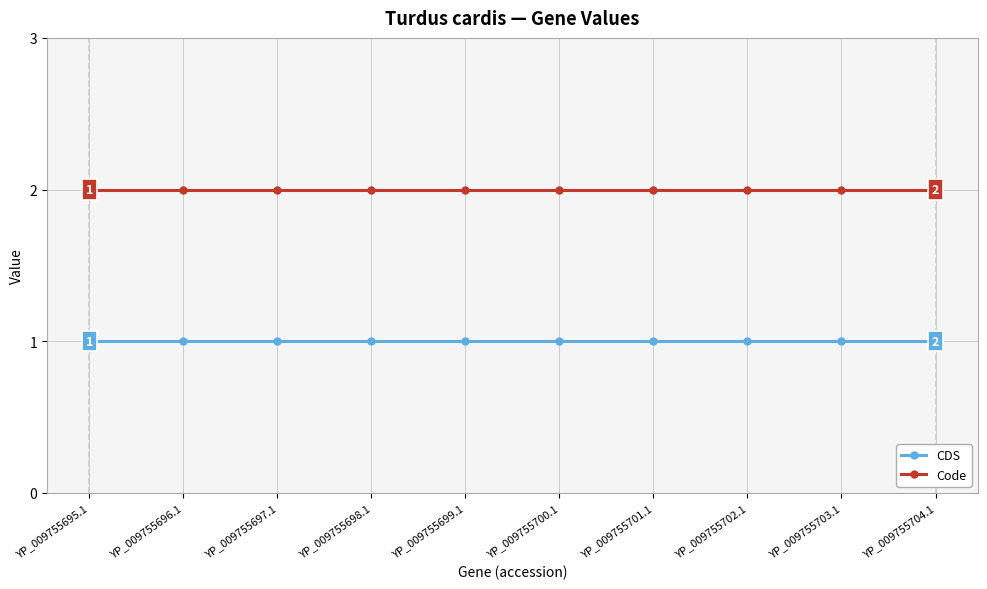

The Code series shows 3 at YP_009755704.1. True or false?

False